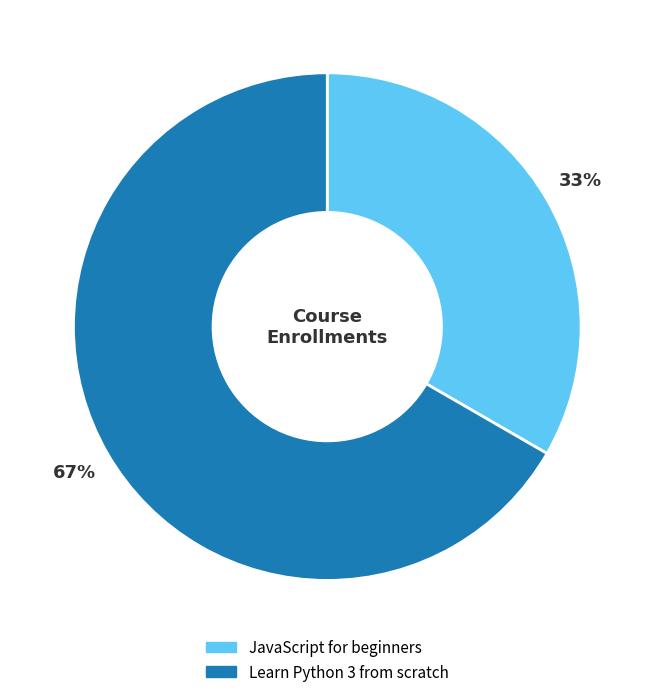

True or false: JavaScript for beginners accounts for 33% of the total.

True